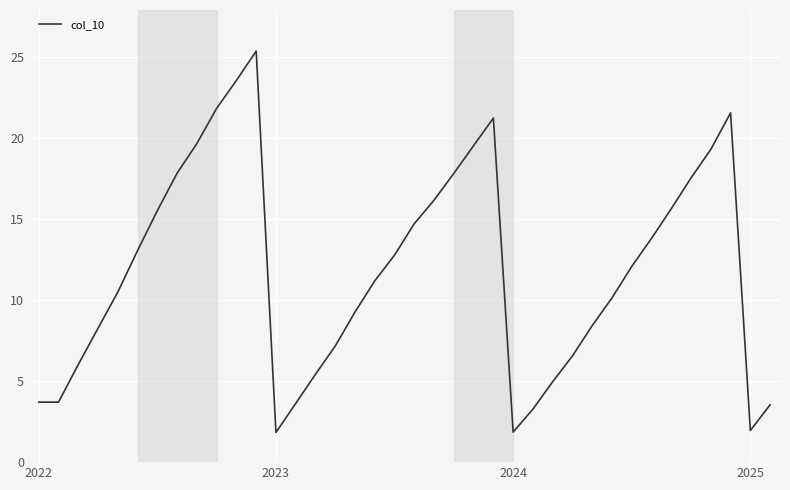

What is the difference between the maximum and minimum values?

23.5